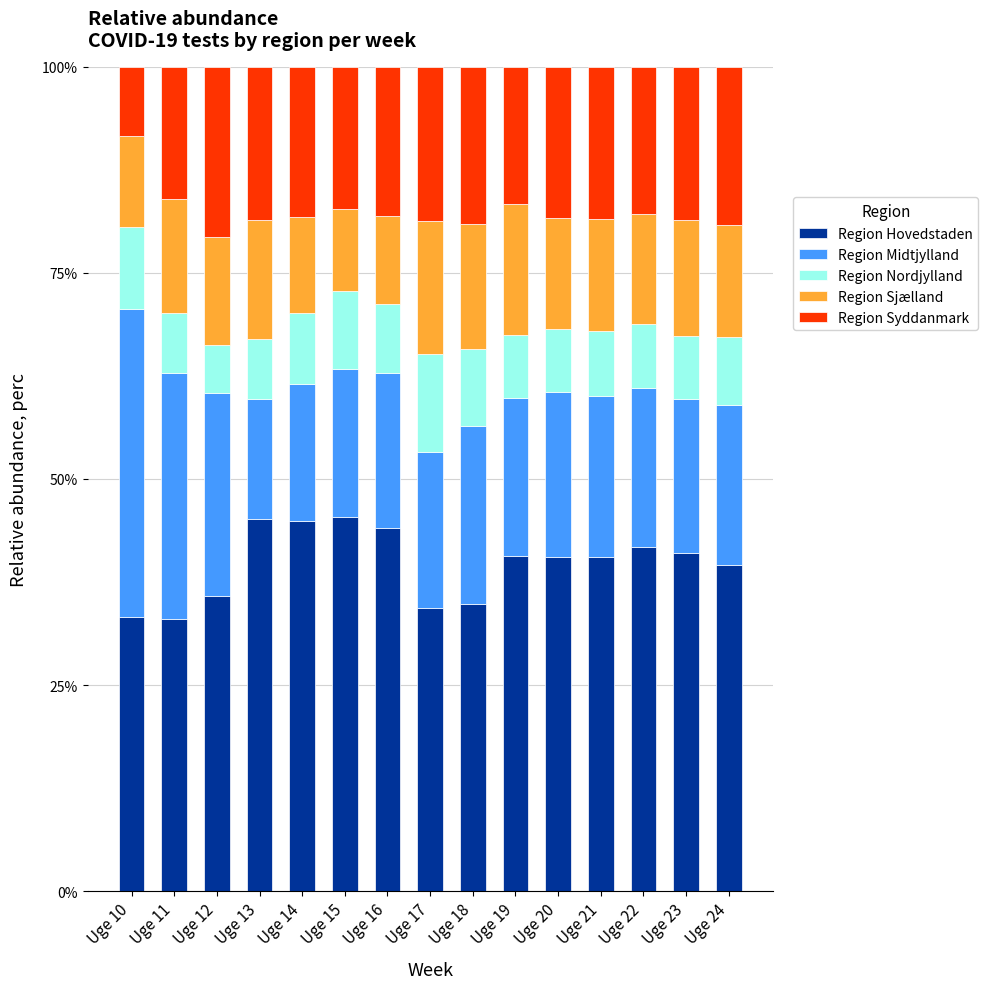

How many bars are there in total?

15